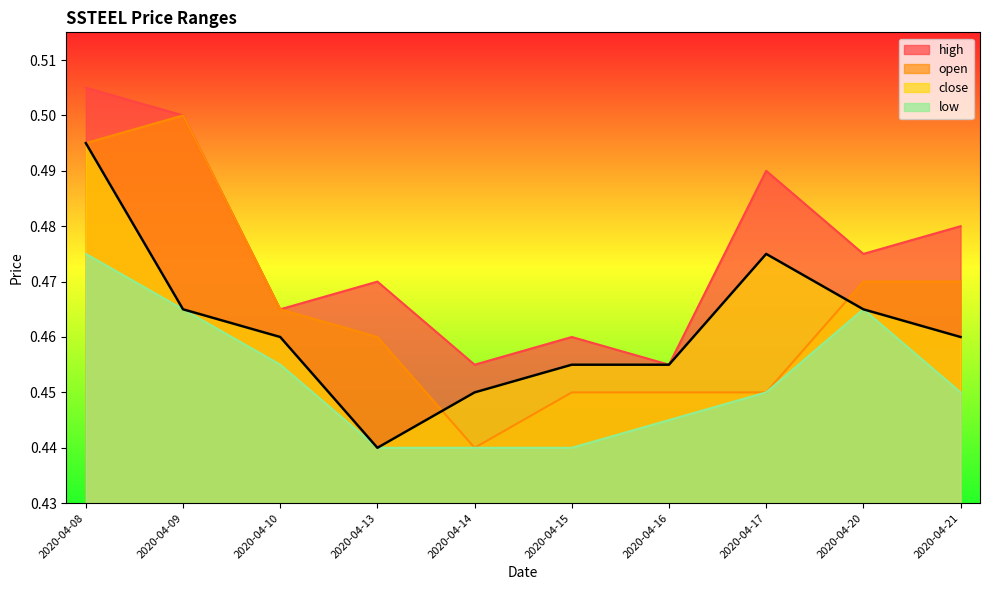

True or false: high and low intersect in this chart.

False